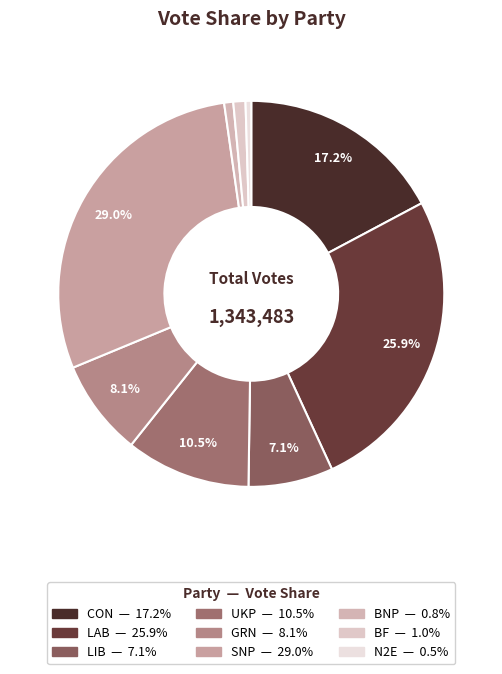

To the nearest percent, what is the combined percentage of LIB and GRN?

15%